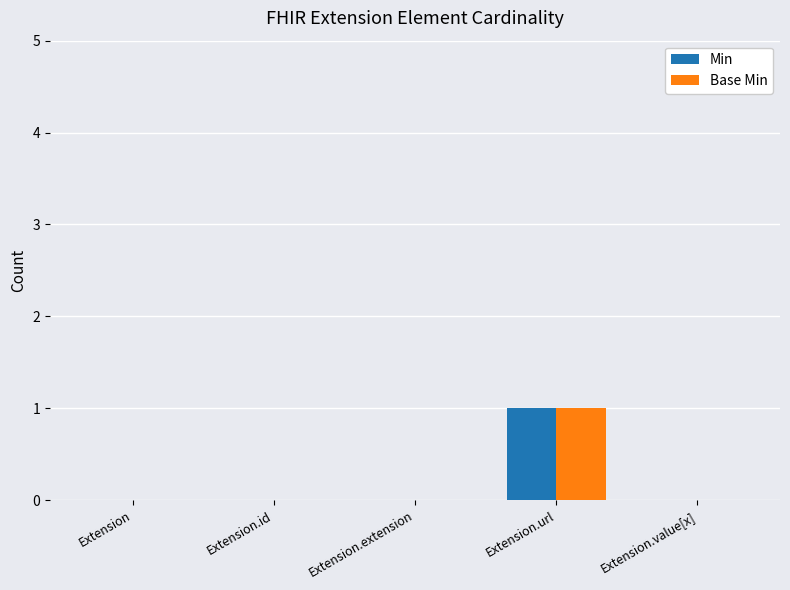

How many distinct data groups are displayed?

2